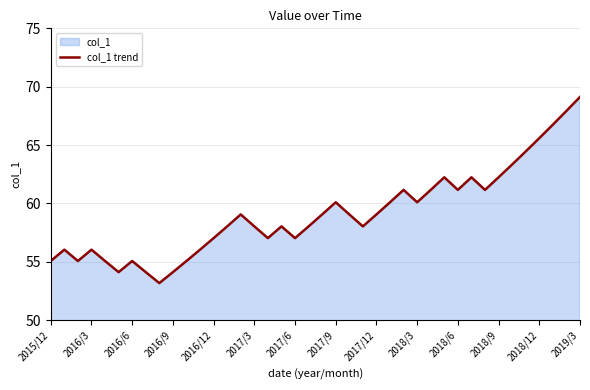

What is the difference between the maximum and minimum values?

15.9